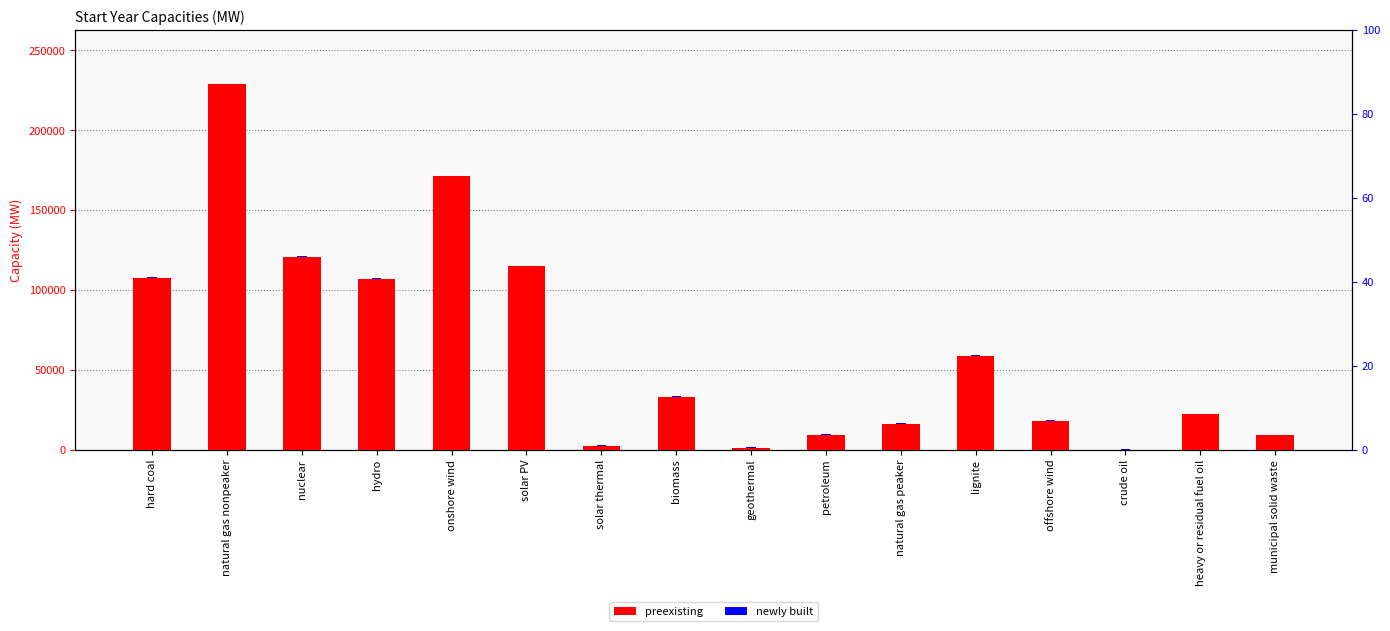

Reading left to right, list all the values displayed in this chart.

preexisting: 107695.0	228603.1	120553.0	106723.4	171000.0	114703.0	2306.0	32893.0	860.0	9054.5	16084.6	58828.7	18000.0	0.0	21980.6	8900.2
newly built: 500.0	500.0	500.0	500.0	500.0	500.0	500.0	500.0	500.0	500.0	500.0	500.0	500.0	500.0	500.0	500.0